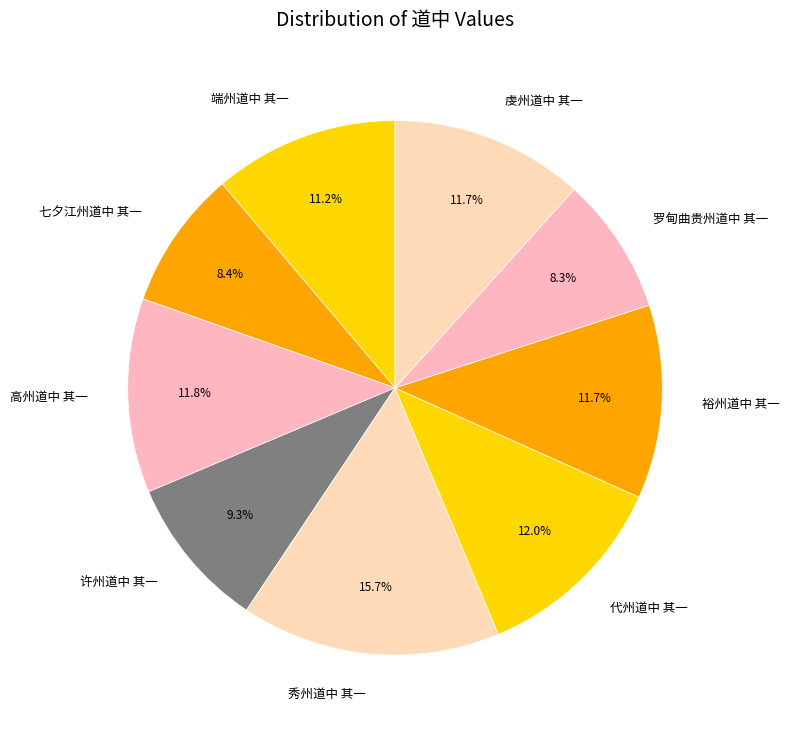

How much of the chart is everything except 端州道中 其一?

88.8%